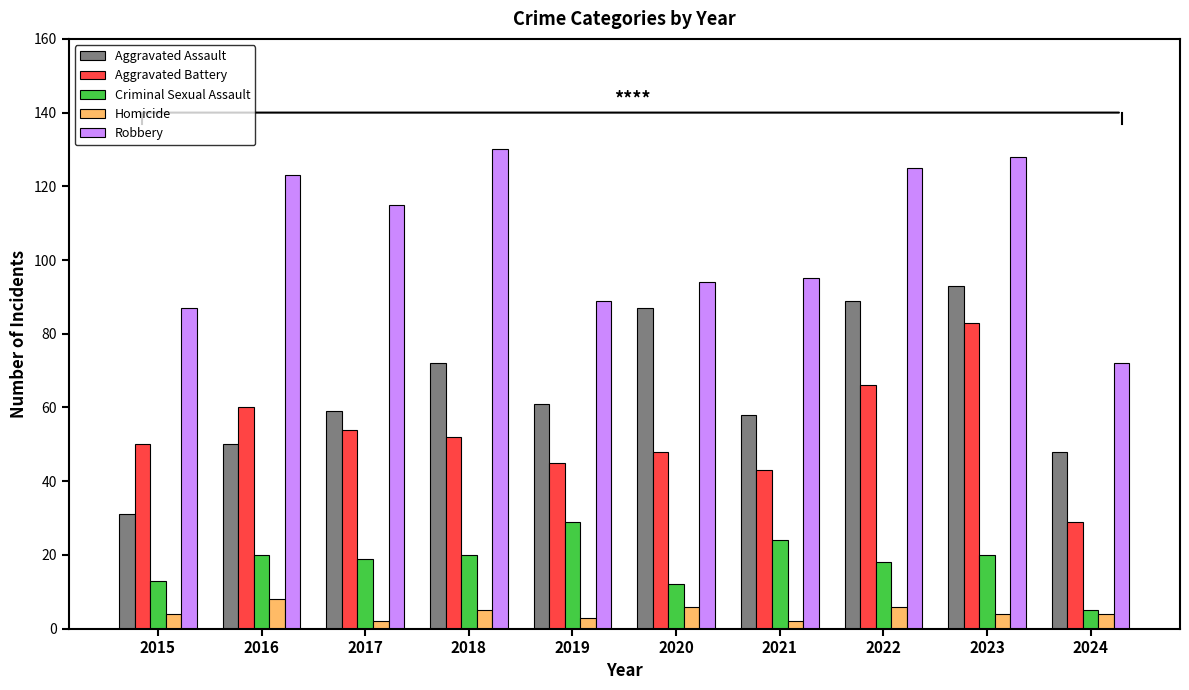

List the series in order of their peak value, highest first.

Robbery, Aggravated Assault, Aggravated Battery, Criminal Sexual Assault, Homicide